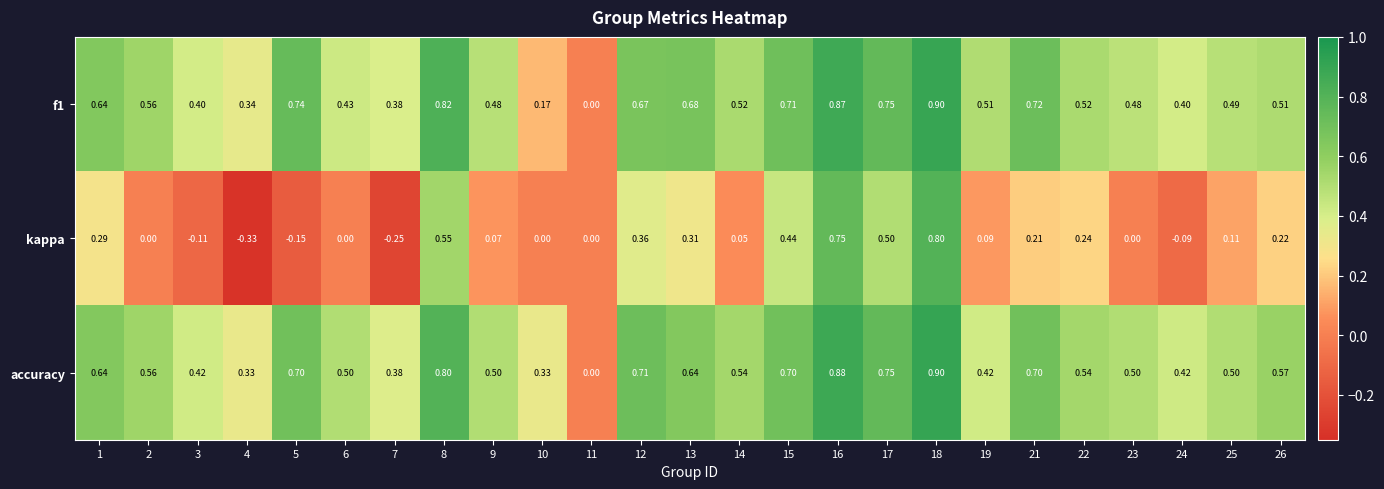

Which series has the widest spread of values?

kappa